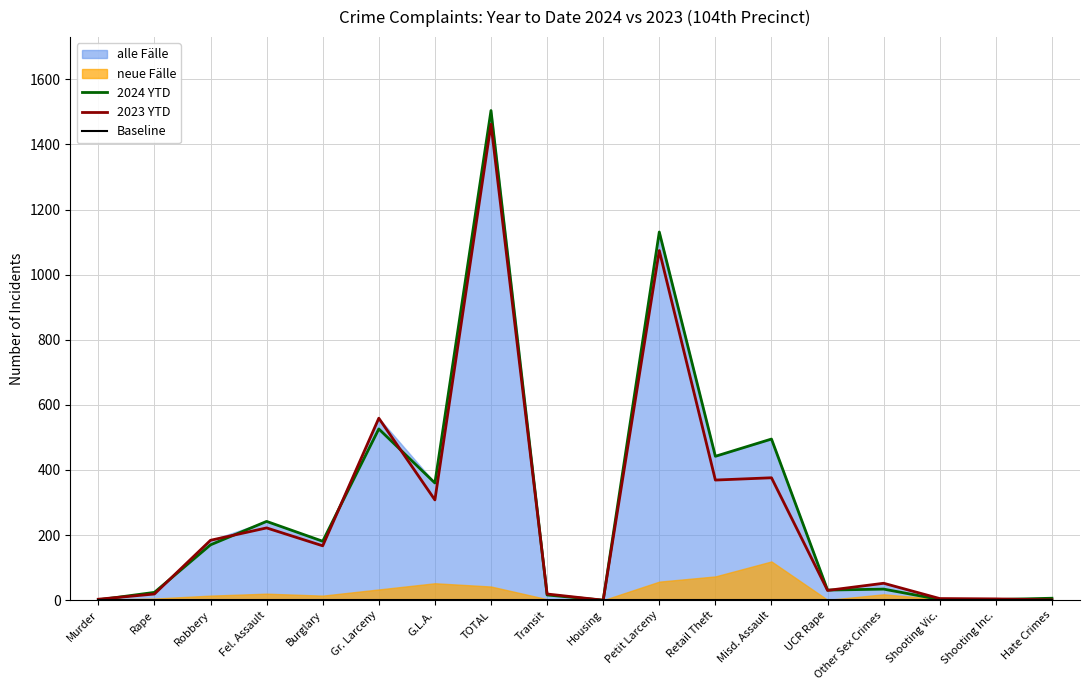

Reading left to right, what are all the values shown in this chart?

2024 YTD: 1	24	170	242	181	526	360	1504	16	0	1131	442	495	31	34	2	2	6
2023 YTD: 3	19	184	222	167	559	308	1462	19	0	1074	369	376	30	52	5	4	1
Baseline: 0	0	0	0	0	0	0	0	0	0	0	0	0	0	0	0	0	0